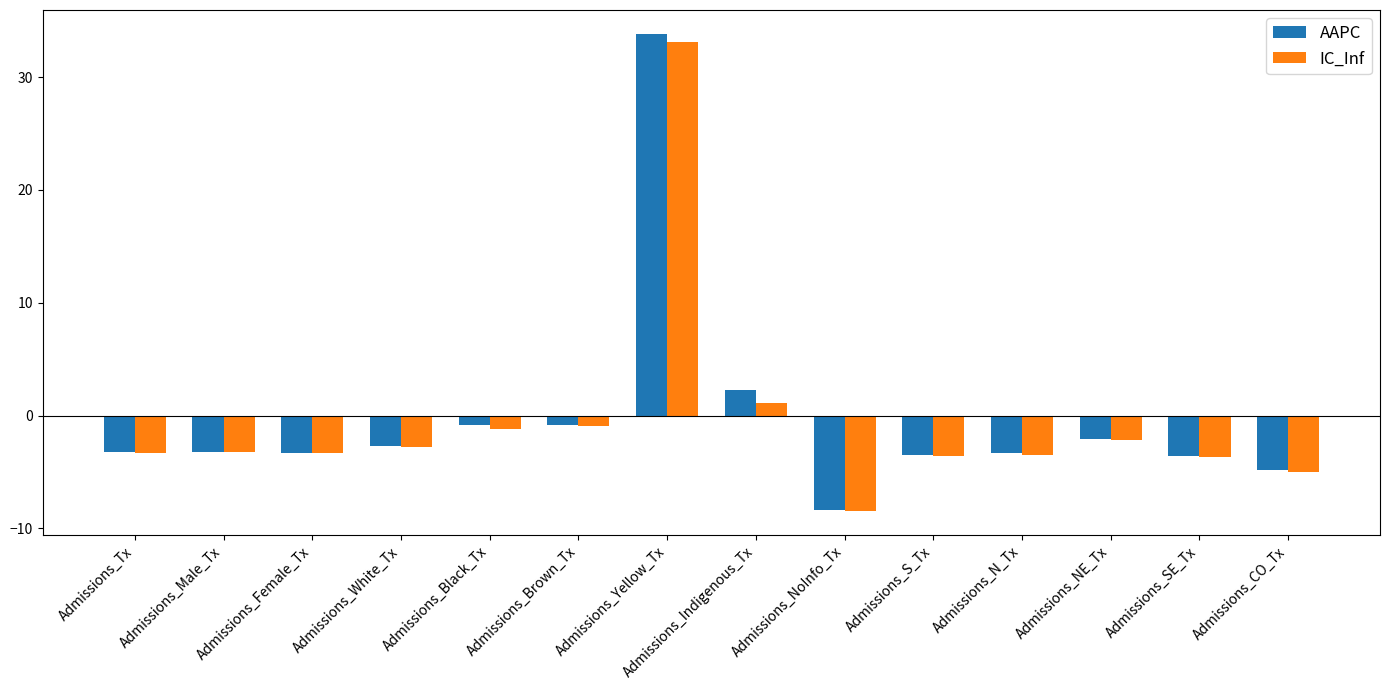

How many values in AAPC are above zero?

2